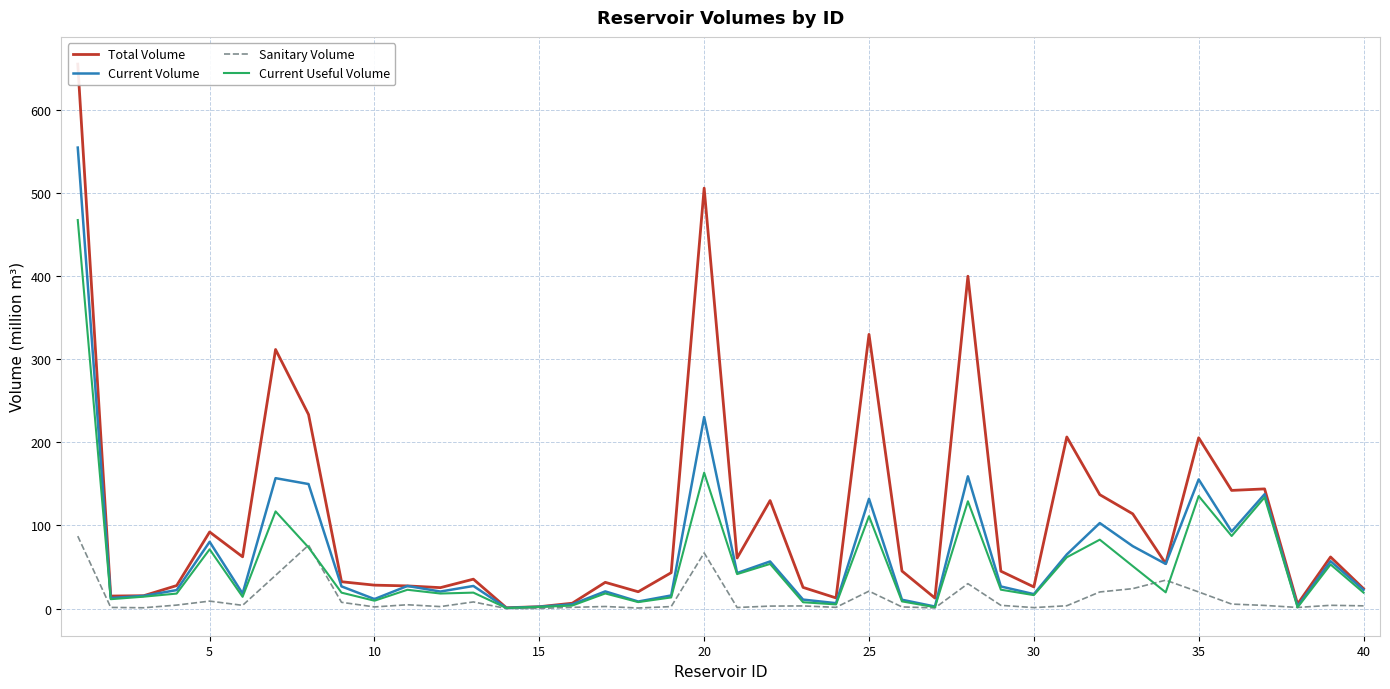

How many lines are shown in the chart?

4